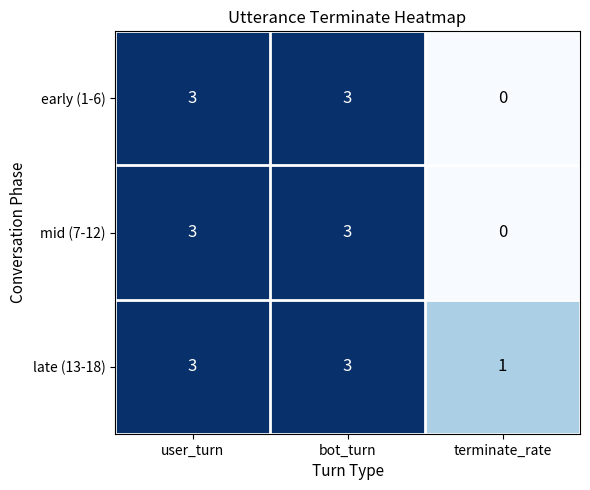

Reading left to right, transcribe all the data shown in this chart.

early (1-6): user_turn=3	bot_turn=3	terminate_rate=0
mid (7-12): user_turn=3	bot_turn=3	terminate_rate=0
late (13-18): user_turn=3	bot_turn=3	terminate_rate=1